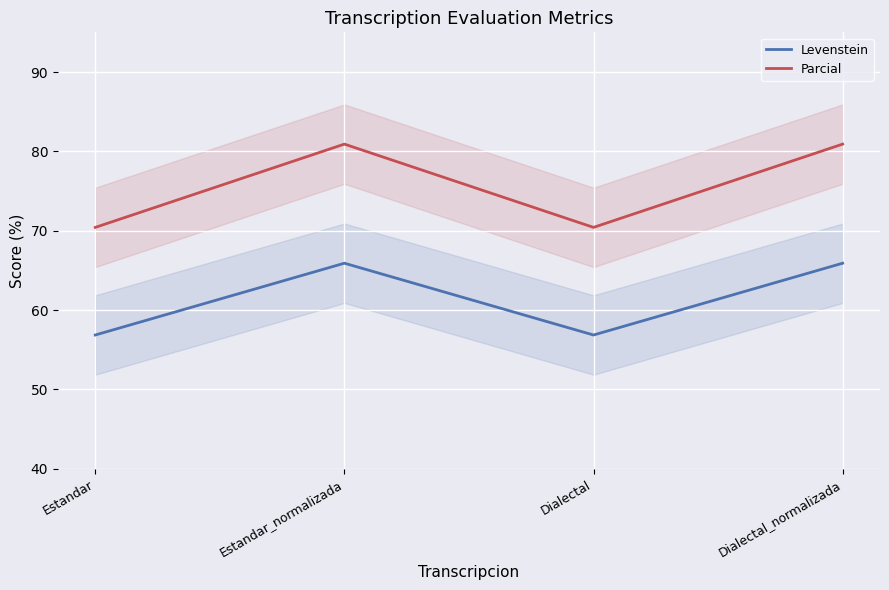

What is the average value of the Parcial series?

75.7